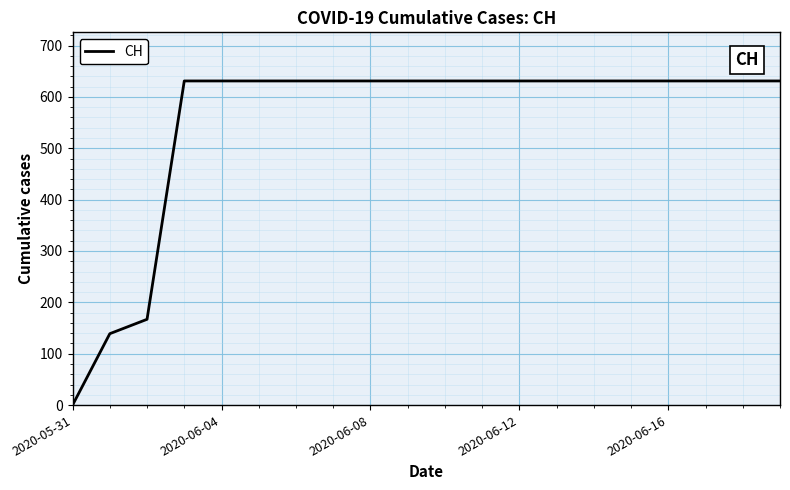

What is the difference between the maximum and minimum values?

631